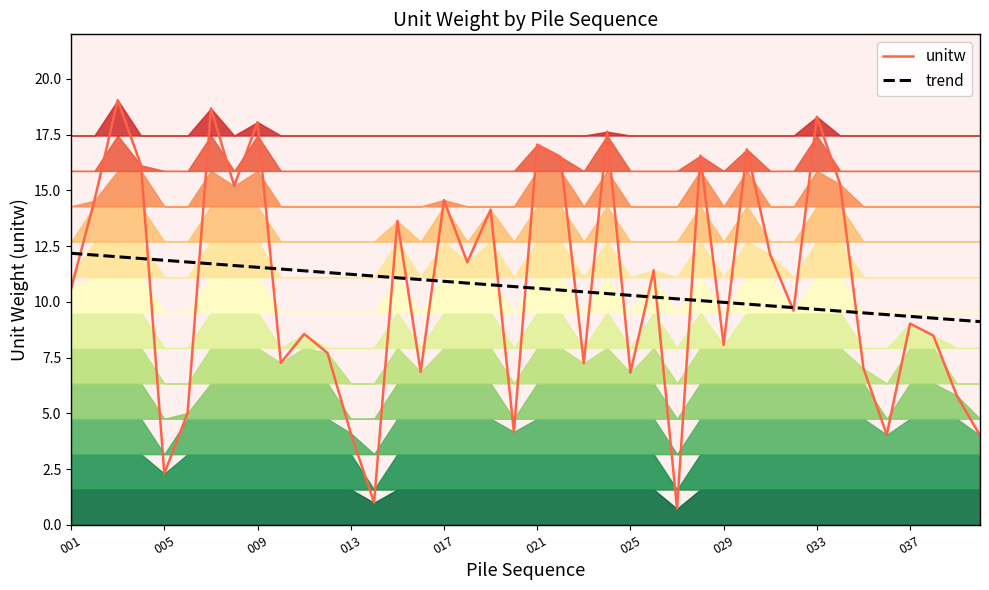

What are all the series names shown in the legend?

unitw, trend